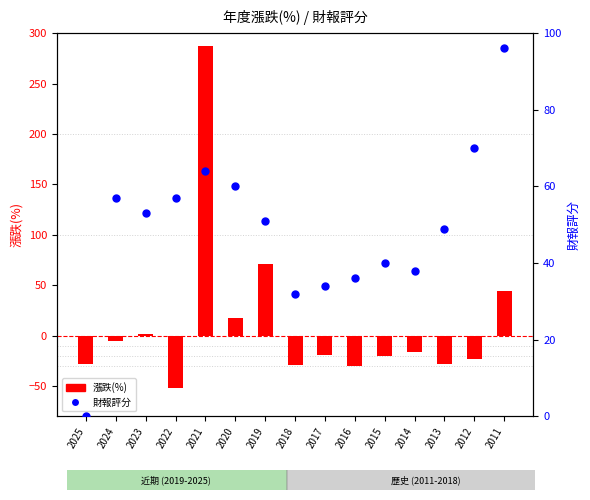

Which series reaches the minimum Y coordinate?

漲跌(%)